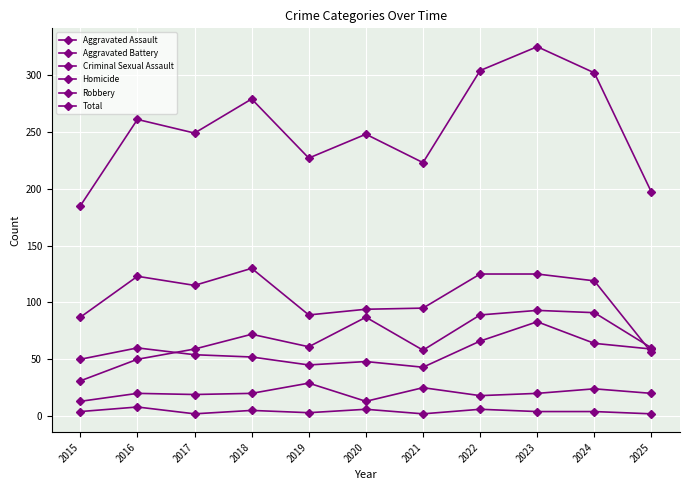

List the series in order of their peak value, highest first.

Total, Robbery, Aggravated Assault, Aggravated Battery, Criminal Sexual Assault, Homicide